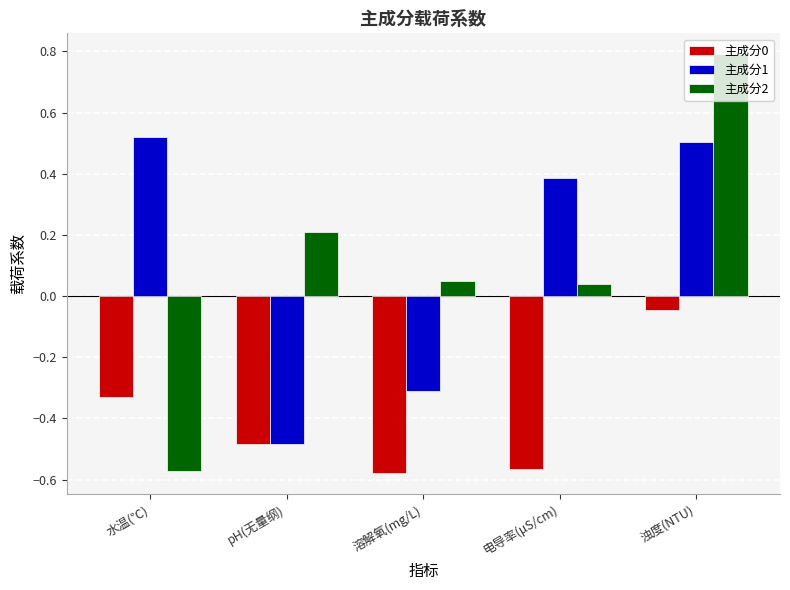

What position from the right is 浊度(NTU)?

1